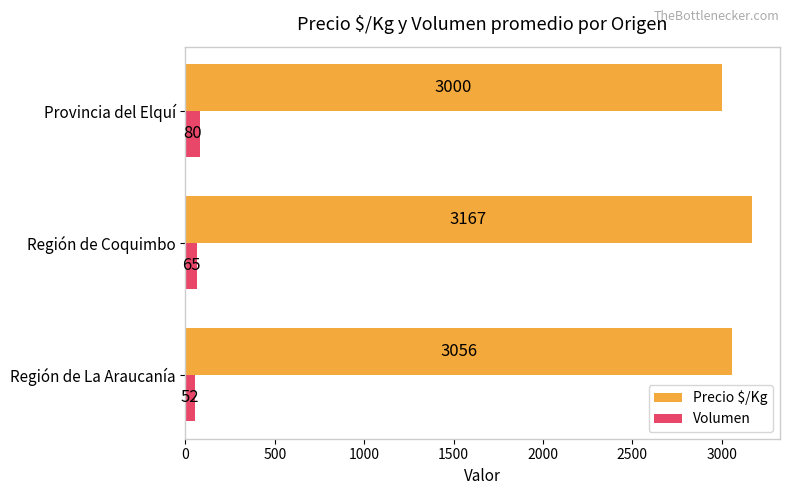

What is the difference between the maximum and minimum values in the Precio $/Kg series?

167